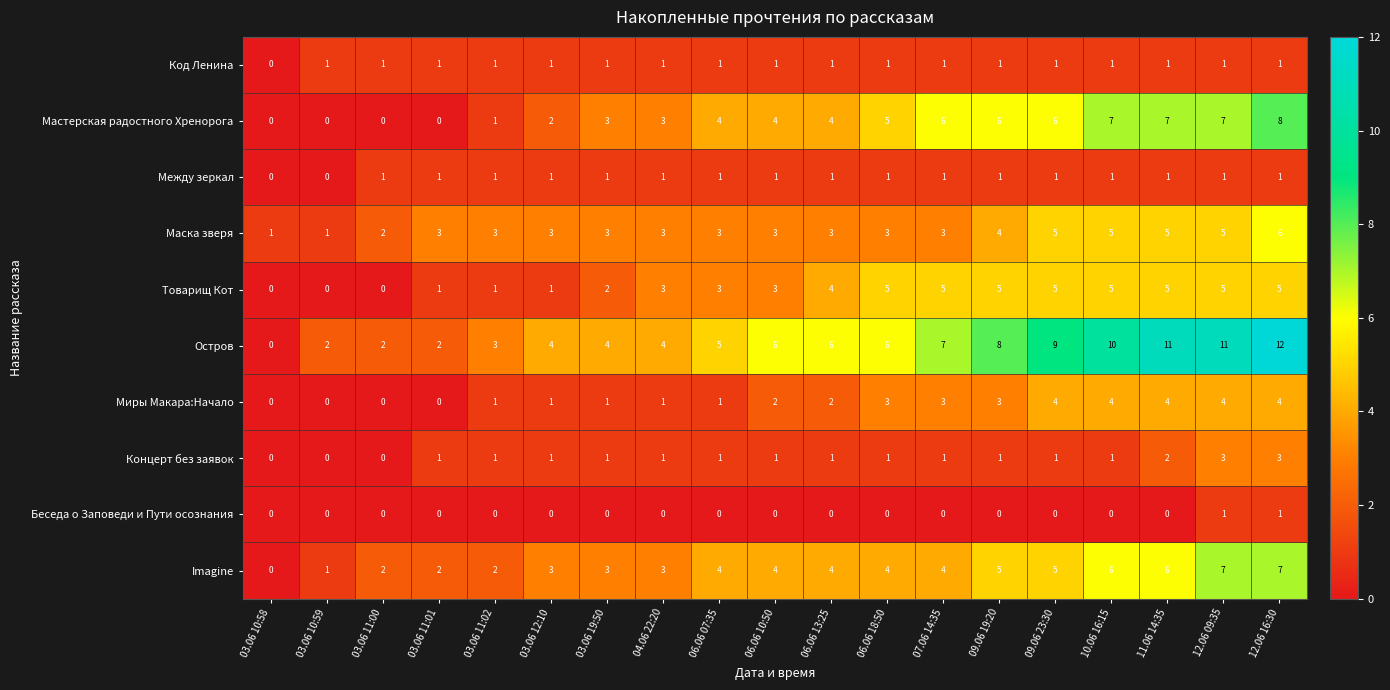

At which category is the sum across all series the highest?

12.06 16:30